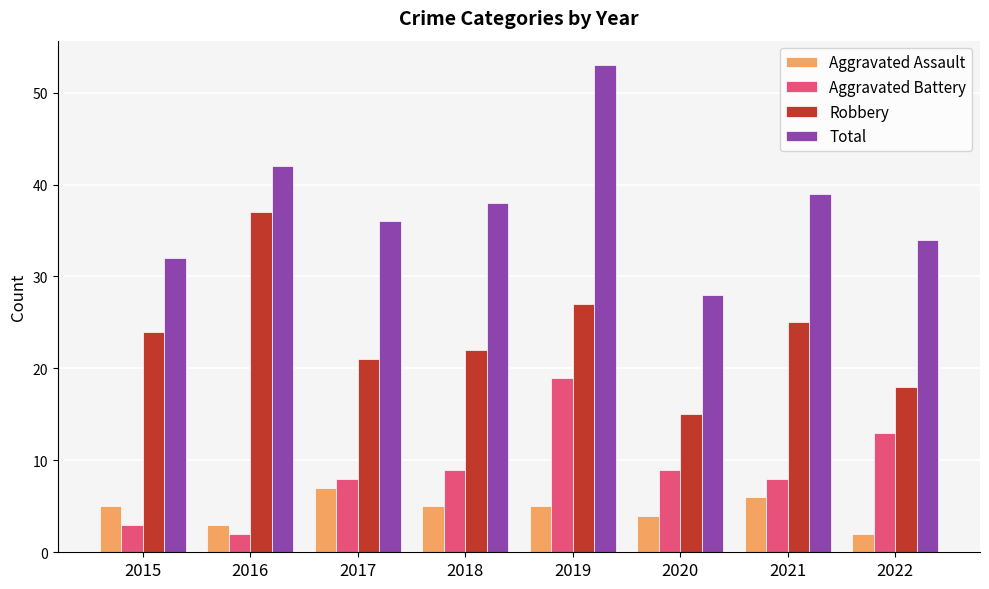

What is the average value of the Aggravated Battery series?

9